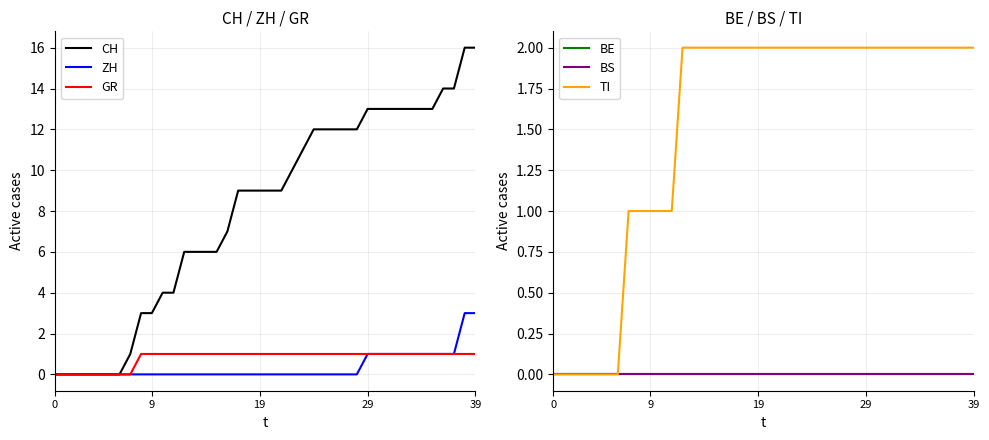

How many categories are shown in the chart?

40